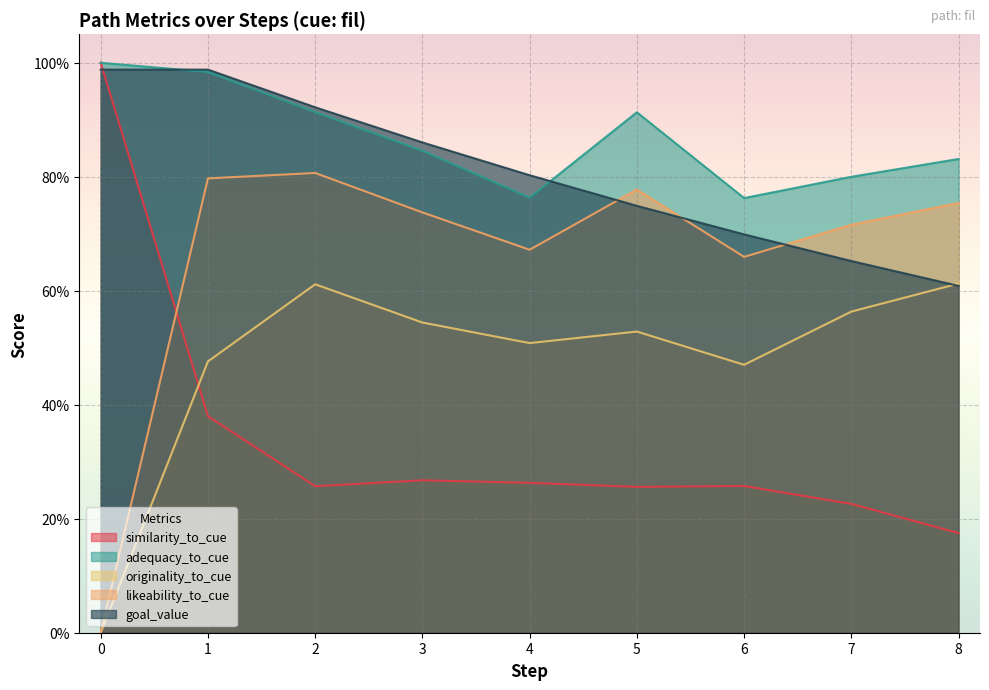

What is the difference between the maximum and second lowest values in the similarity_to_cue series?

0.8